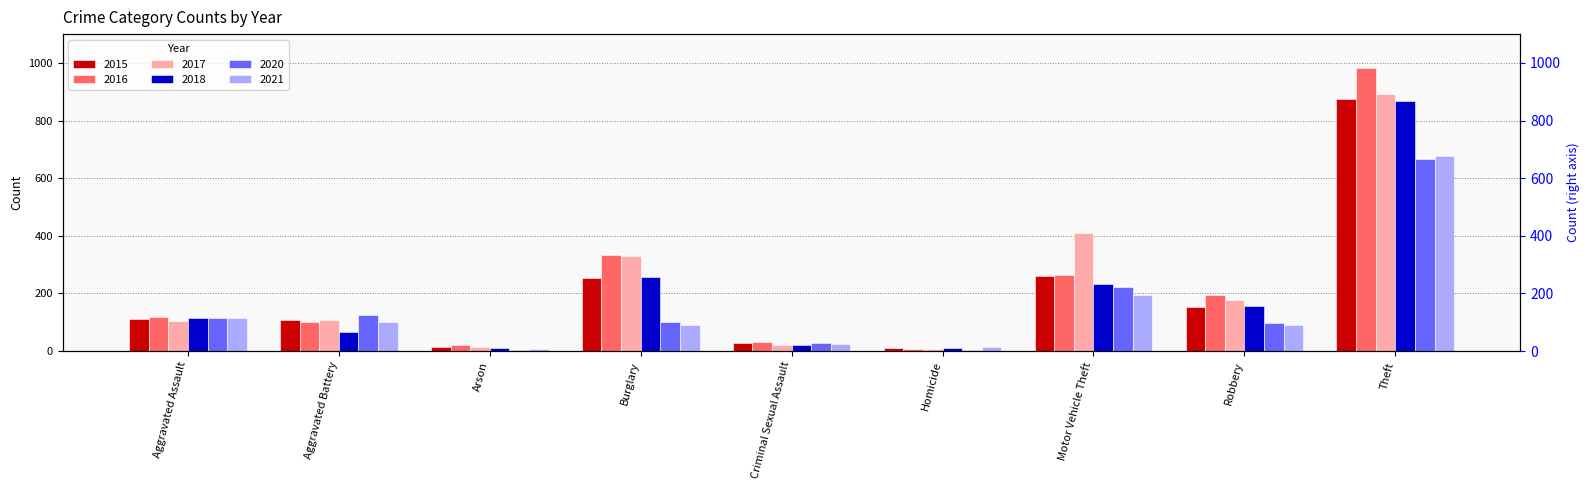

True or false: 2020 has a value of 48 at Criminal Sexual Assault.

False